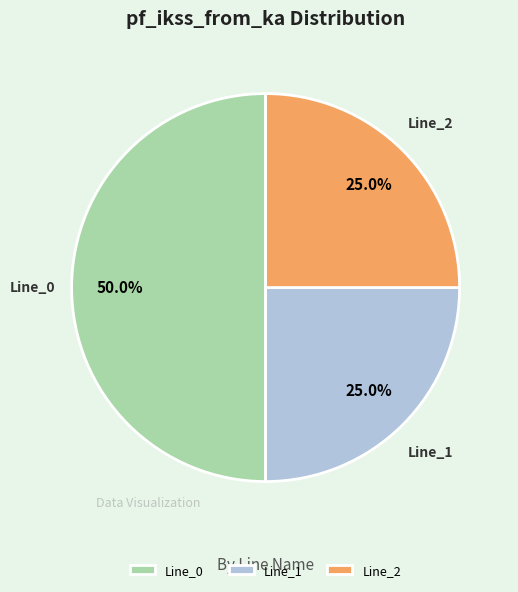

Is it true that Line_0 is 59% of the pie?

False